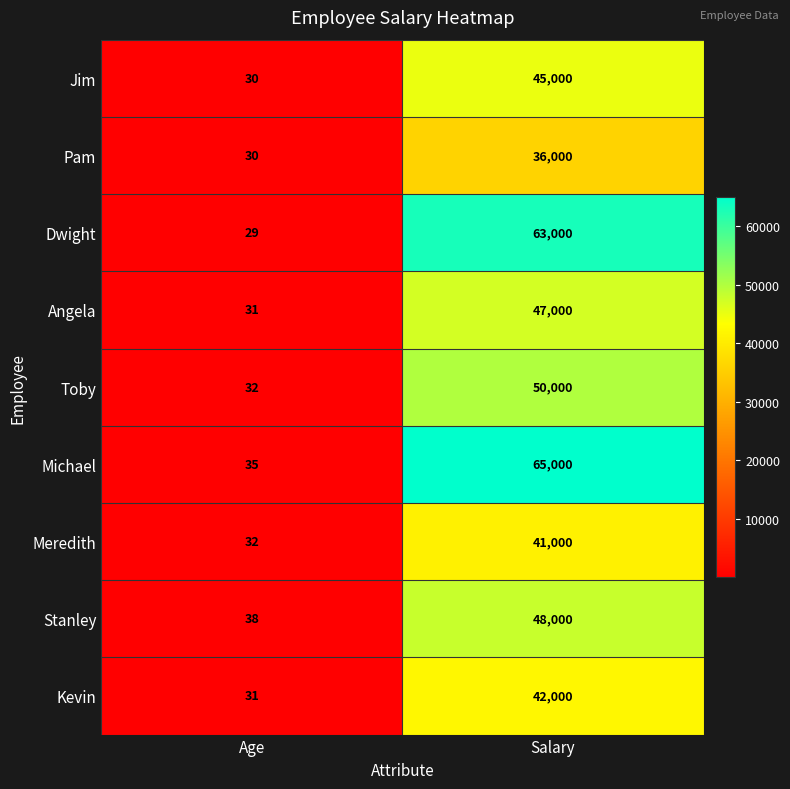

Reading left to right, what are all the values shown in this chart?

Jim: 30	45000
Pam: 30	36000
Dwight: 29	63000
Angela: 31	47000
Toby: 32	50000
Michael: 35	65000
Meredith: 32	41000
Stanley: 38	48000
Kevin: 31	42000